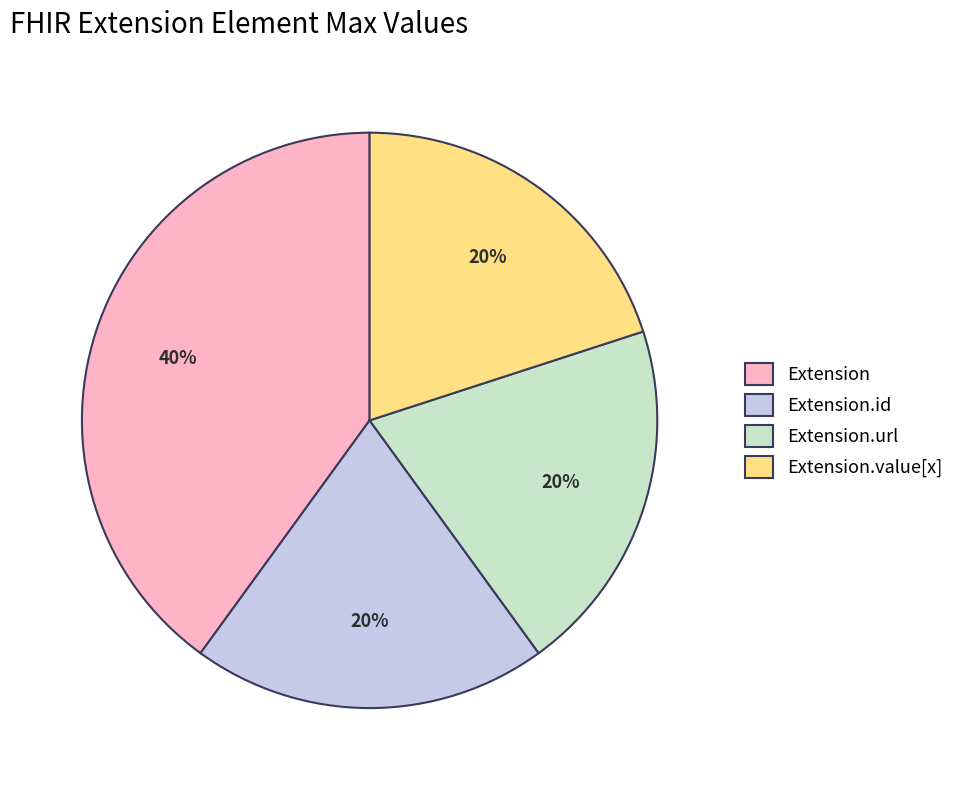

The Extension slice represents 40% of the pie. True or false?

True